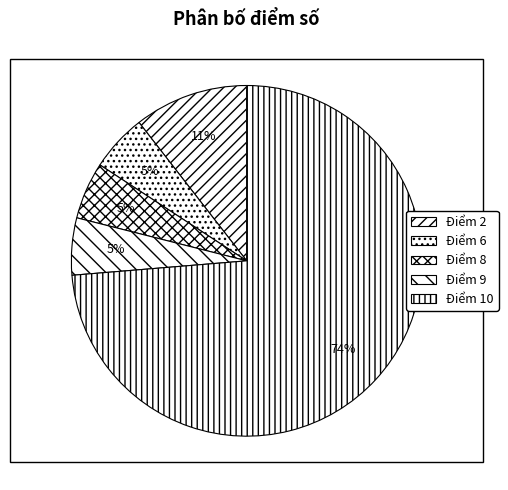

How many segments does this pie chart have?

5